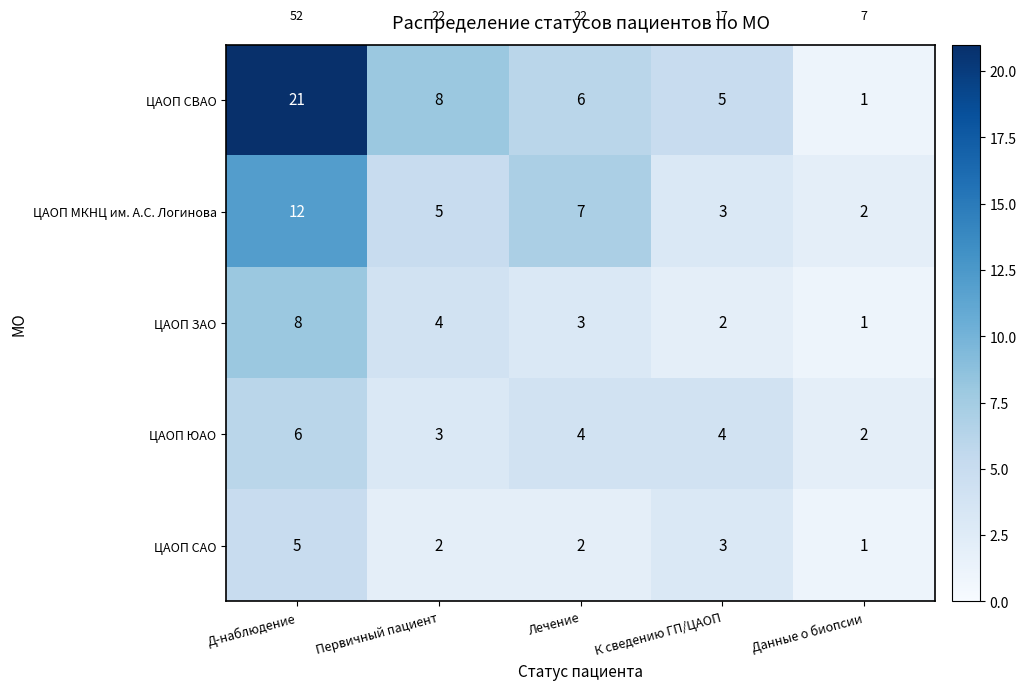

Where does the ЦАОП СВАО series first go above 6?

Д-наблюдение